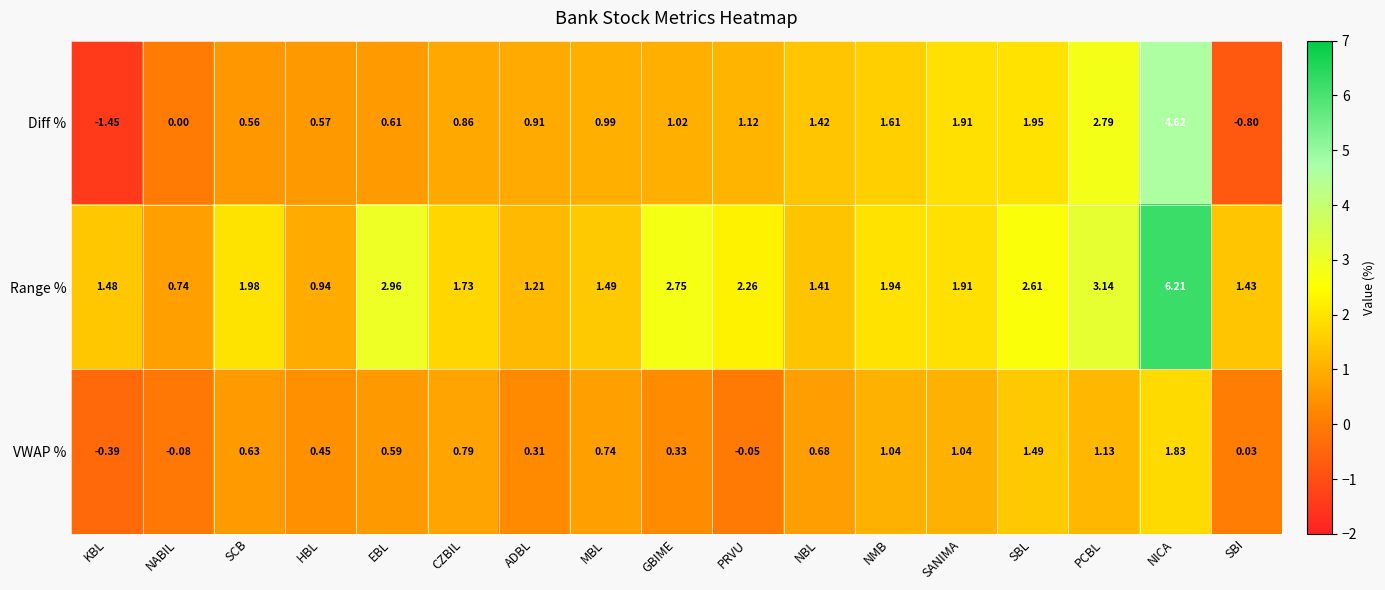

List the series in order of their peak value, lowest first.

VWAP %, Diff %, Range %